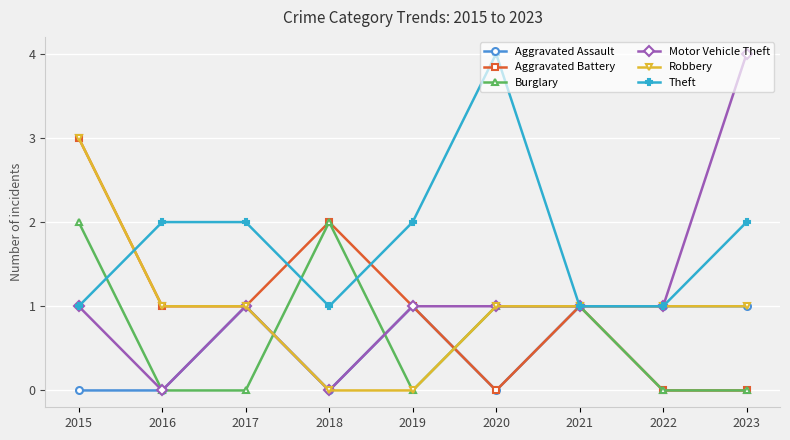

The Robbery series shows 3 at 2015. True or false?

True